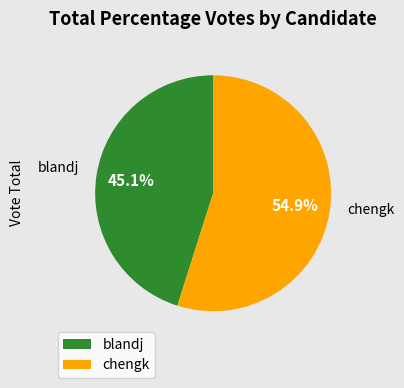

To the nearest percent, what is the difference between the largest and smallest slice percentages?

10%